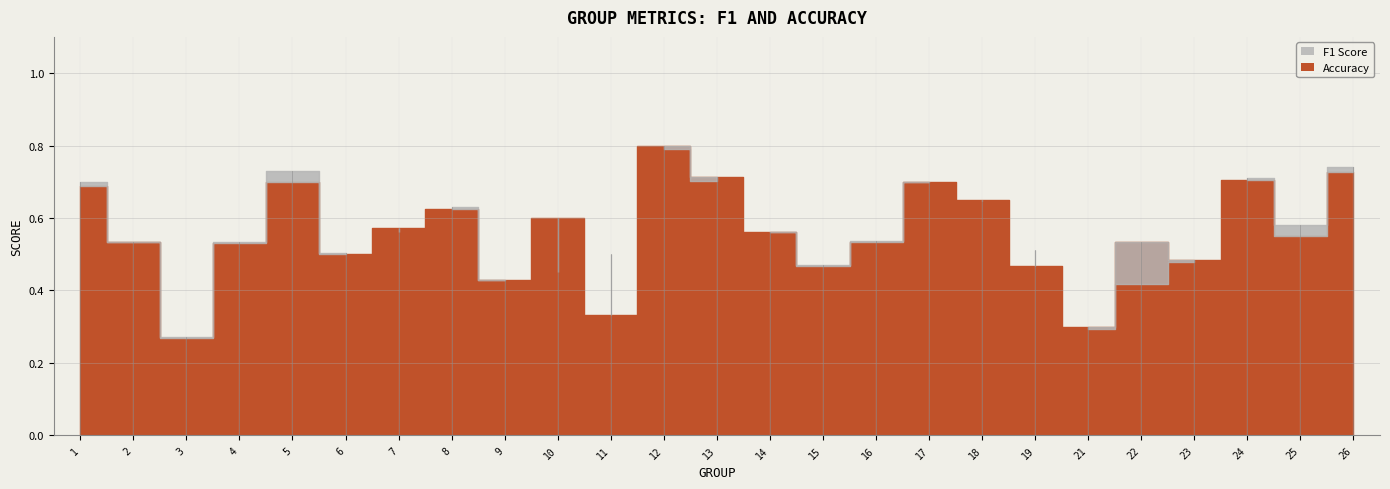

At which label does accuracy reach its minimum?

3